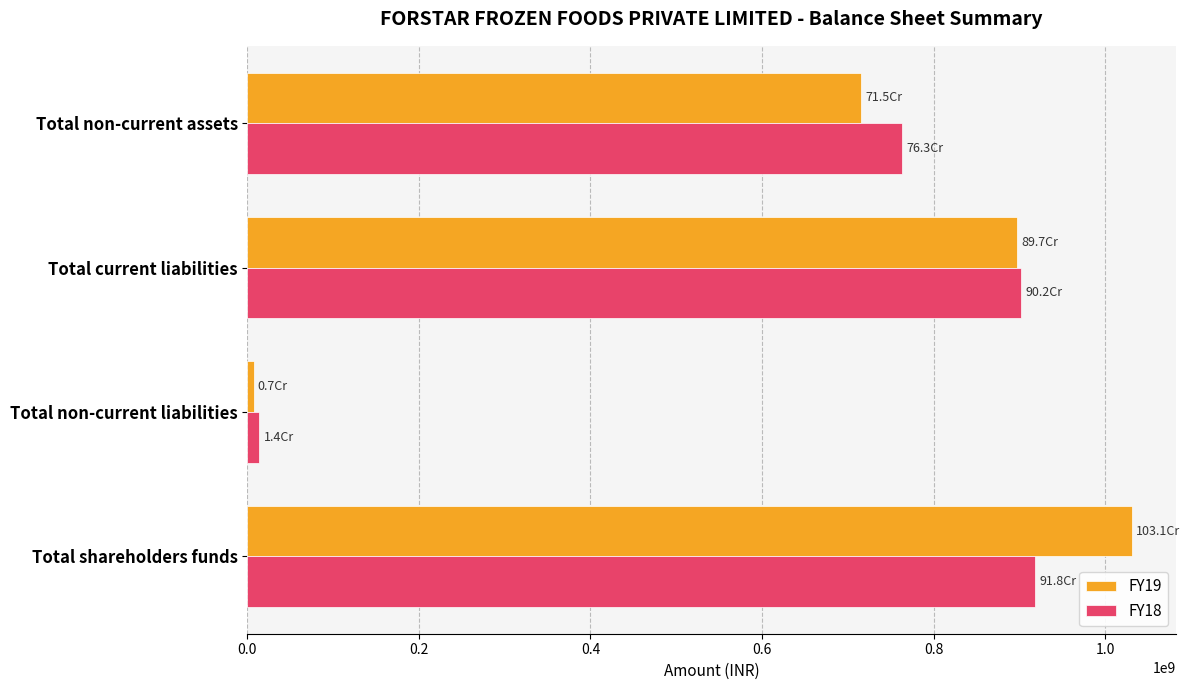

List the series in order of their peak value, highest first.

FY19, FY18